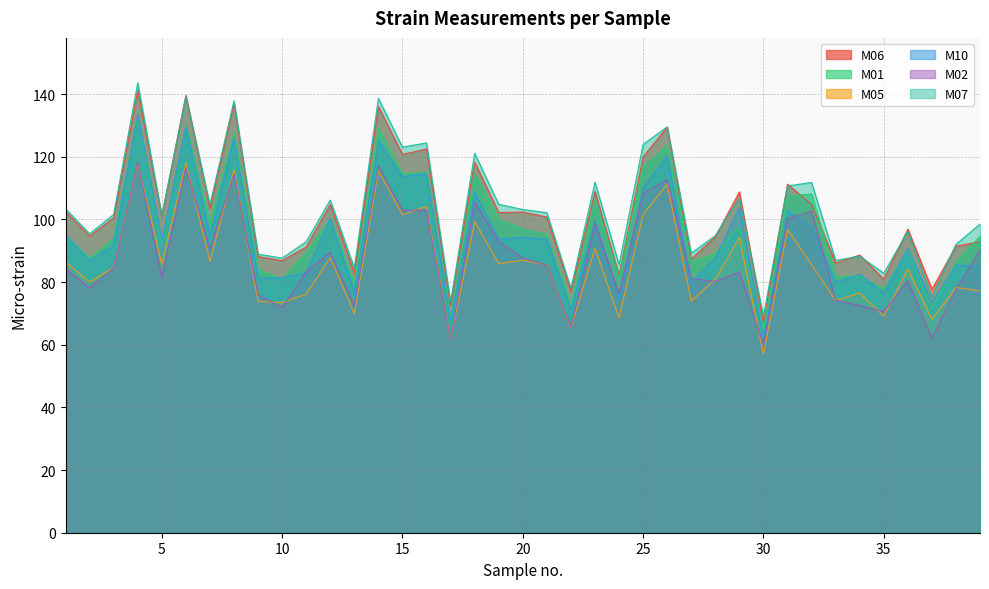

Which series has the widest spread of values?

M07